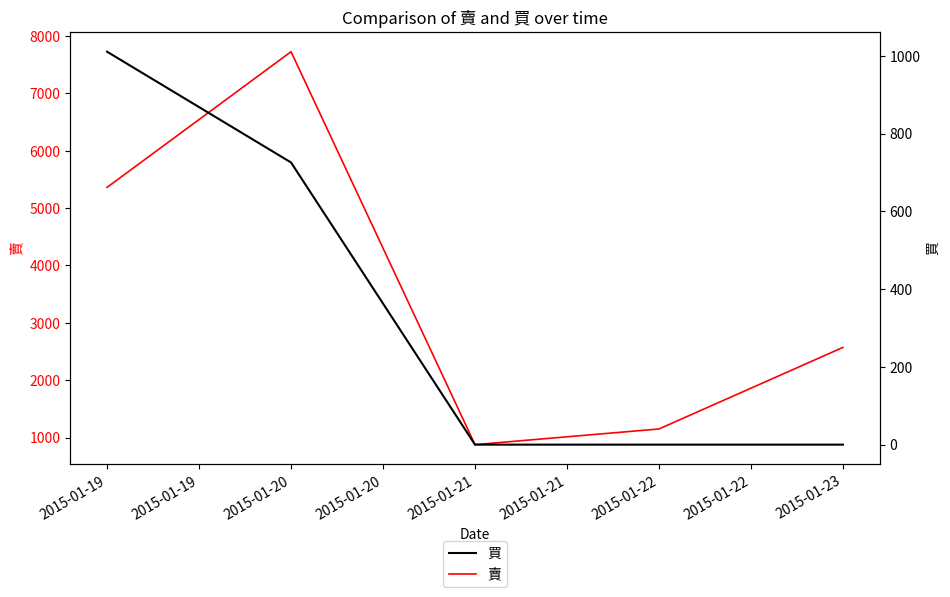

How many interior local valleys does the 賣 series have?

1